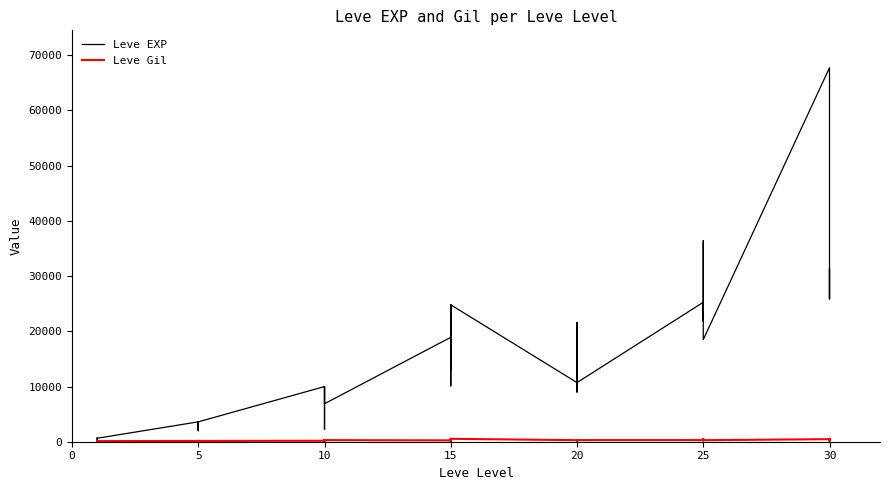

What are all the series names shown in the legend?

Leve EXP, Leve Gil